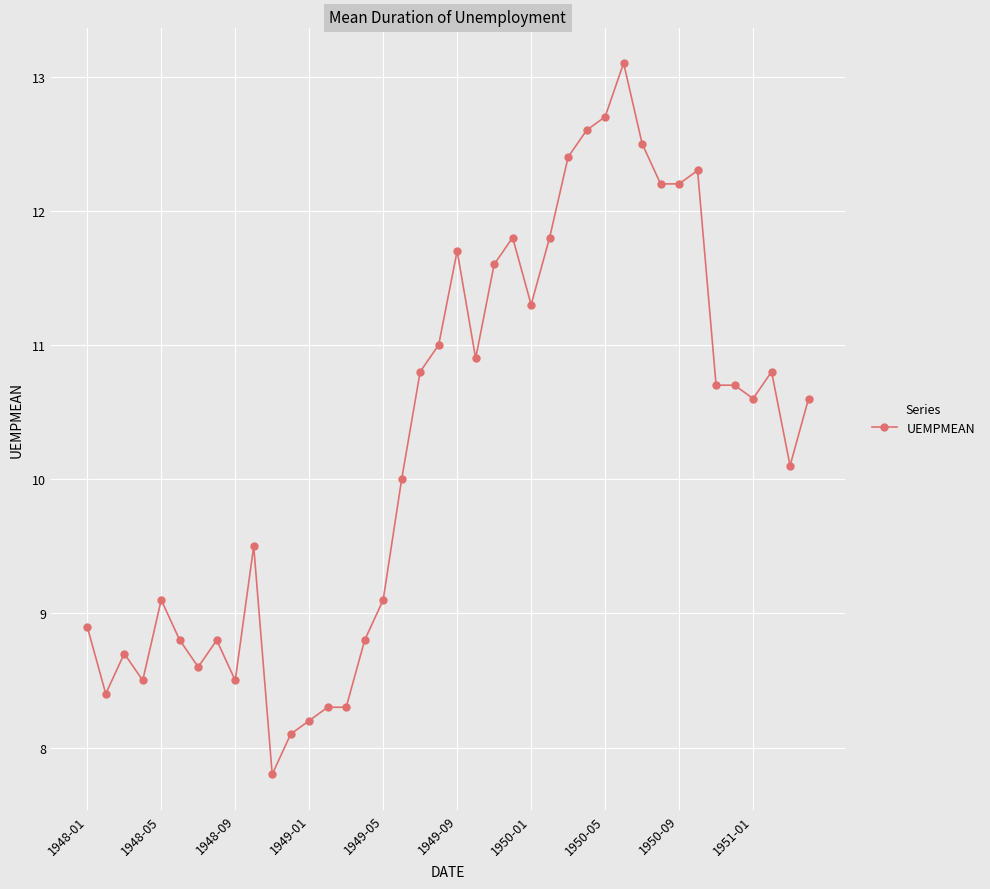

How many distinct data groups are displayed?

1